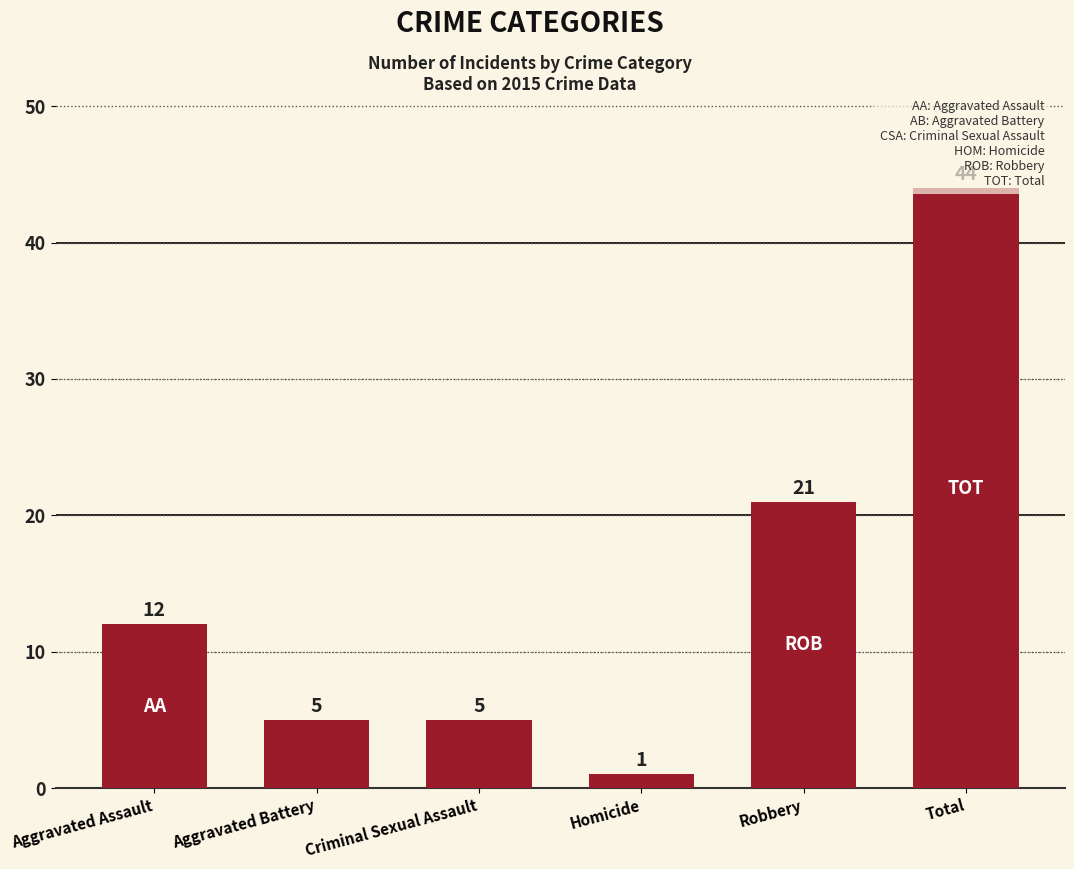

Is it true that the value at Aggravated Assault is 20?

False